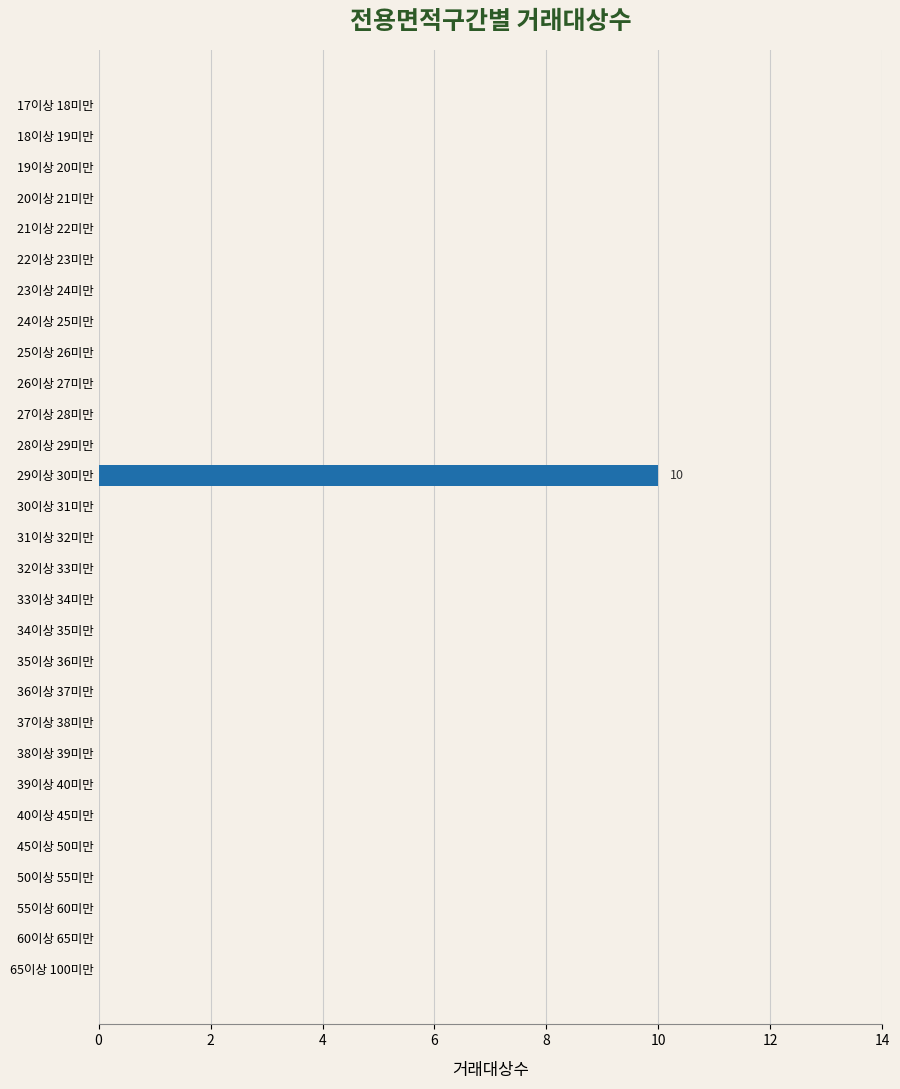

Reading bottom to top, what are all the values shown in this chart?

65이상 100미만=0	60이상 65미만=0	55이상 60미만=0	50이상 55미만=0	45이상 50미만=0	40이상 45미만=0	39이상 40미만=0	38이상 39미만=0	37이상 38미만=0	36이상 37미만=0	35이상 36미만=0	34이상 35미만=0	33이상 34미만=0	32이상 33미만=0	31이상 32미만=0	30이상 31미만=0	29이상 30미만=10	28이상 29미만=0	27이상 28미만=0	26이상 27미만=0	25이상 26미만=0	24이상 25미만=0	23이상 24미만=0	22이상 23미만=0	21이상 22미만=0	20이상 21미만=0	19이상 20미만=0	18이상 19미만=0	17이상 18미만=0